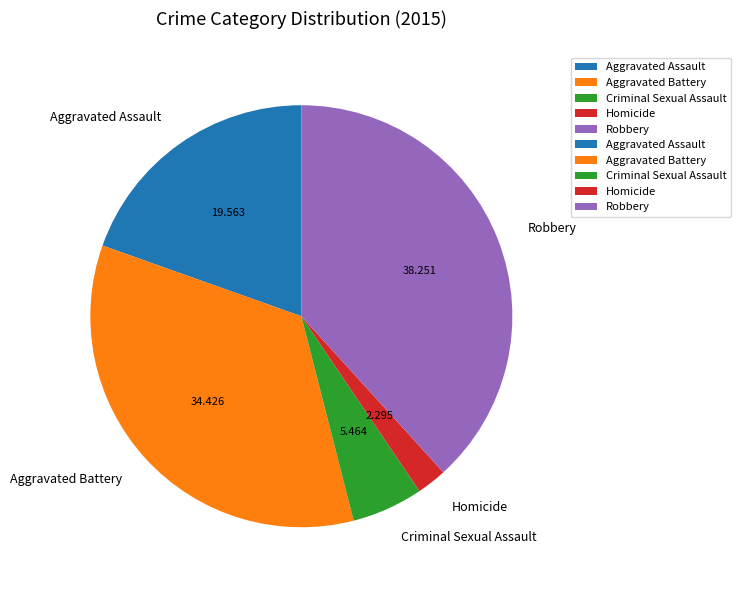

Is the sum of Robbery and Aggravated Assault greater than half?

Yes